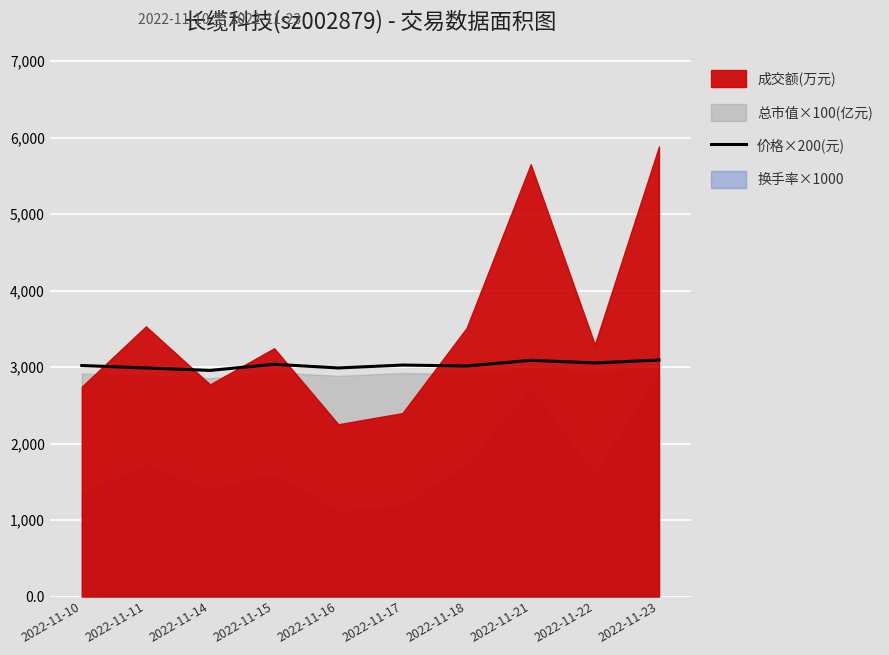

At which category does the chart reach its peak across all series?

2022-11-23